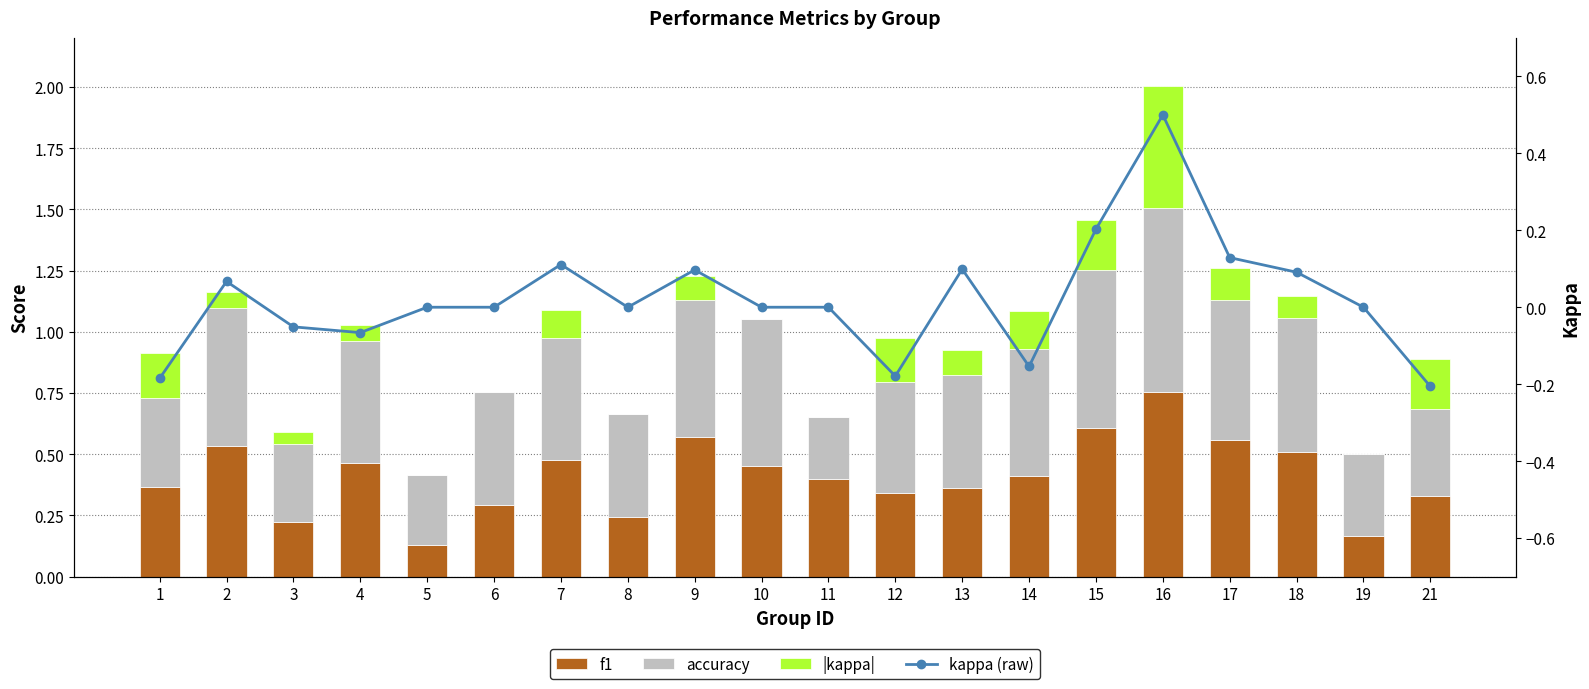

True or false: kappa (raw) has a value of -0.2 at 14.

False